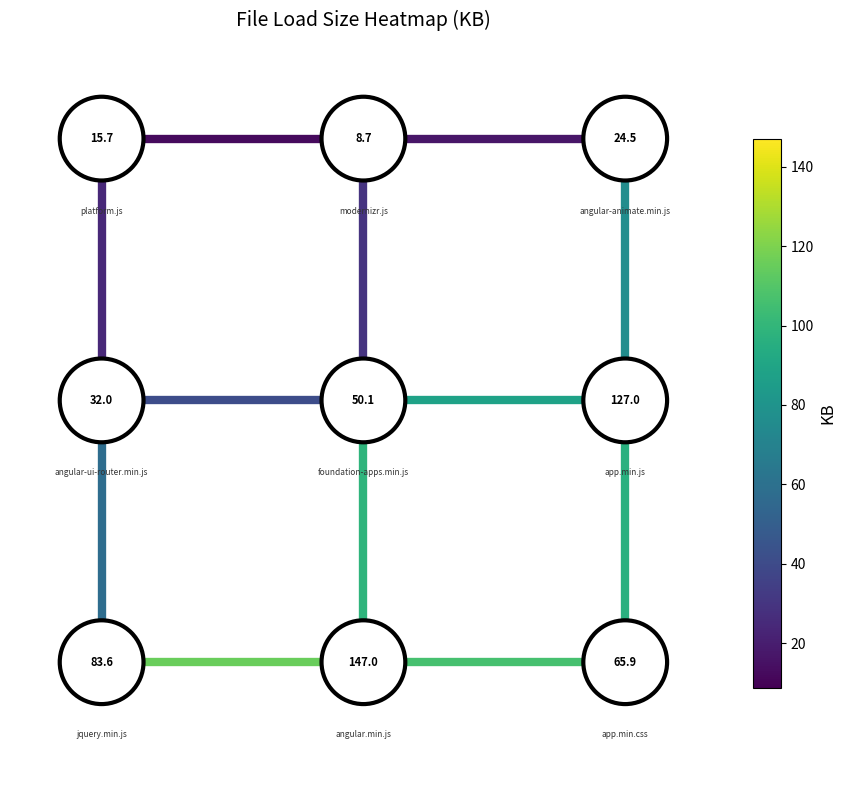

Is it true that edge_v_1_4 equals 1 at 0?

False